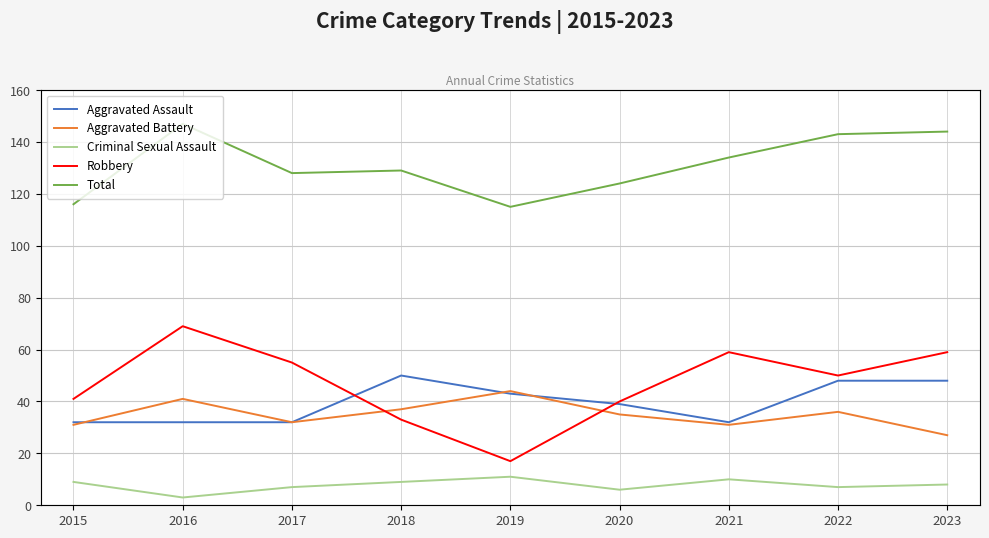

True or false: Criminal Sexual Assault and Total cross at least once.

False